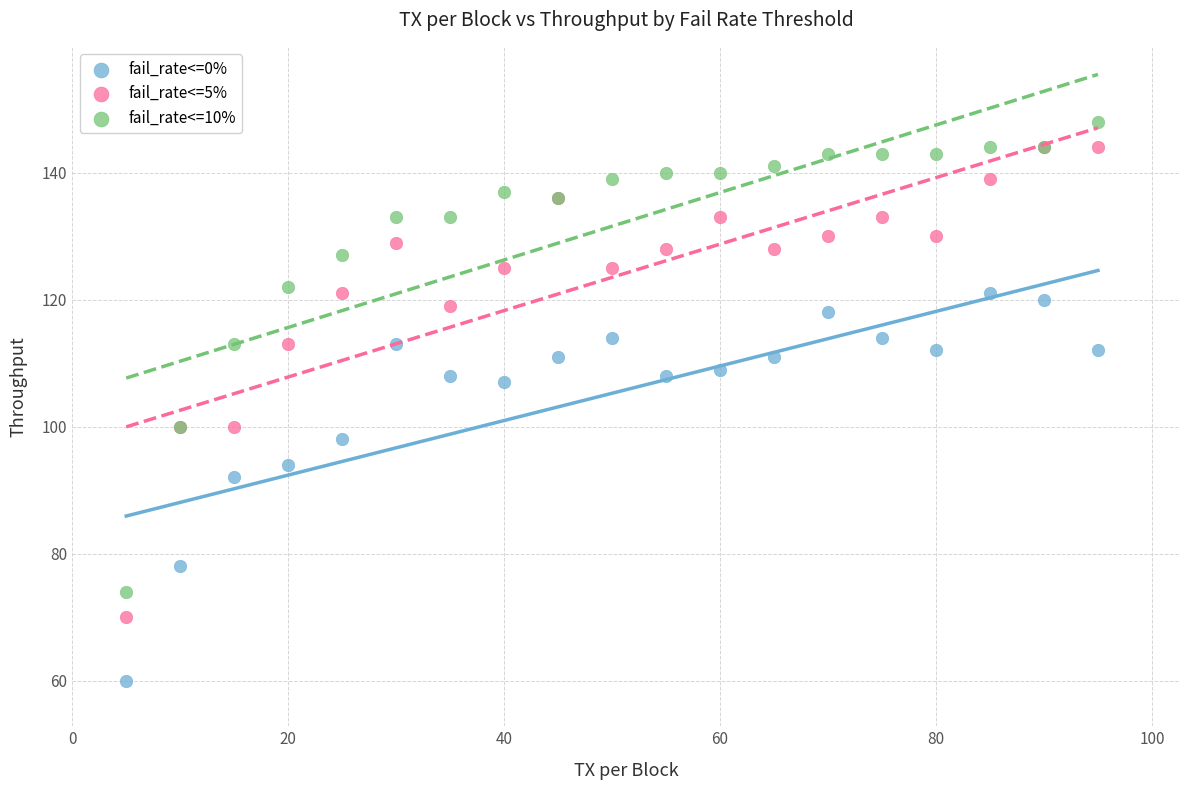

Which series reaches the minimum Y coordinate?

fail_rate<=0%